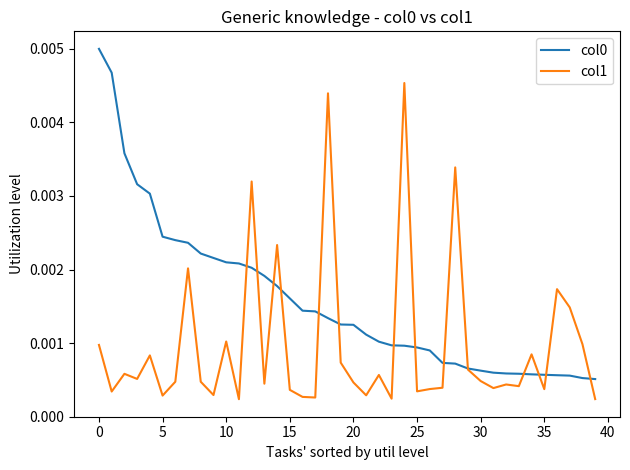

How many lines are shown in the chart?

2